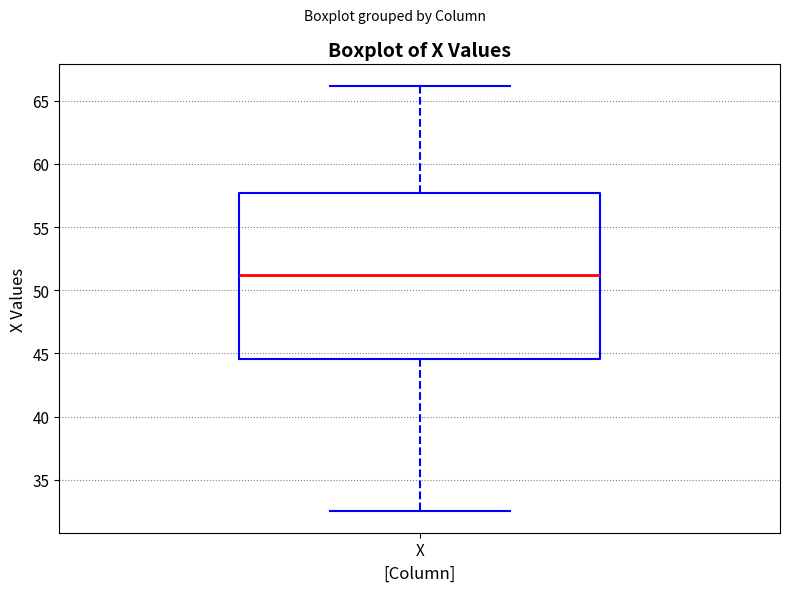

Where is the lower edge of the box for X on the y-axis? The values are not printed on the chart, so give them approximately, as read against the axis.

44.5